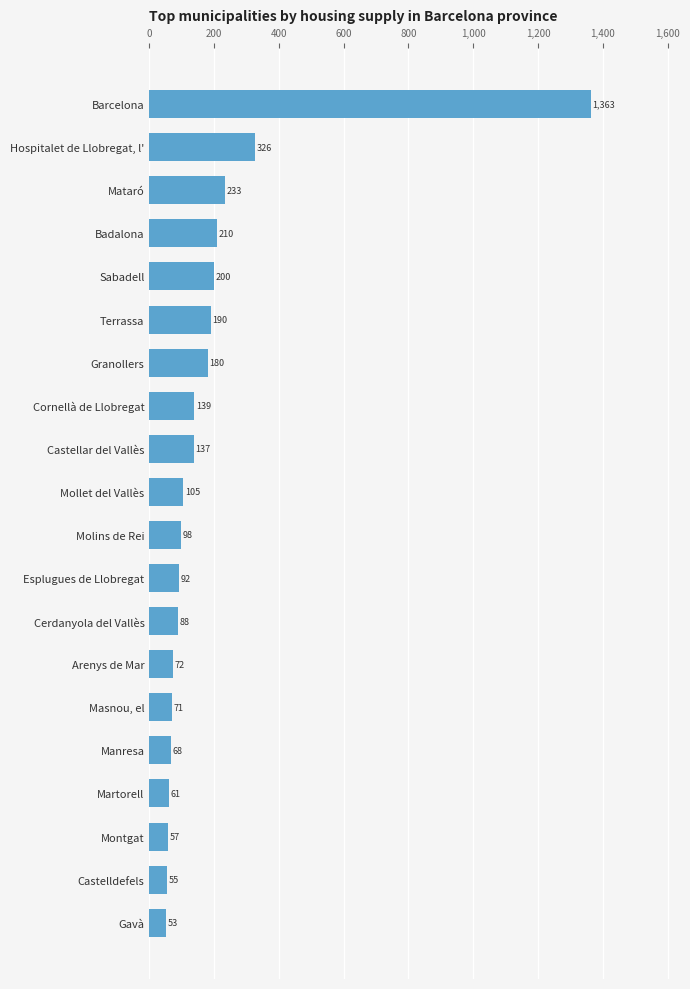

The chart shows a value of 137 at Castellar del Vallès. True or false?

True